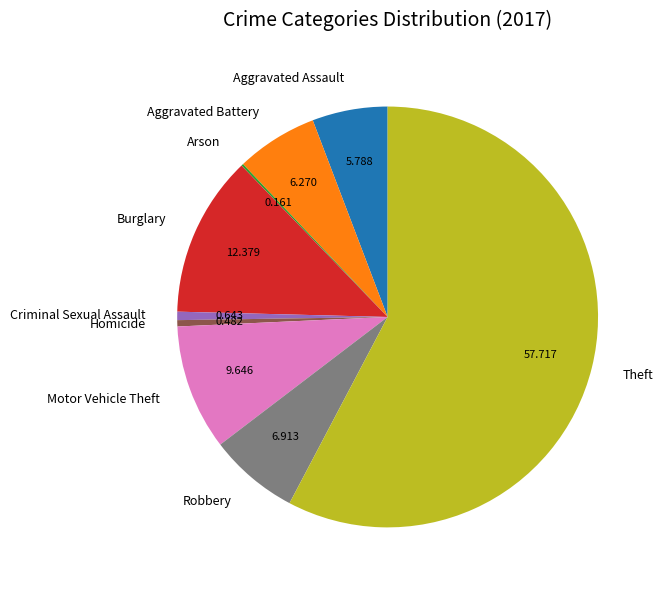

Does Criminal Sexual Assault account for over 50% of the chart?

No